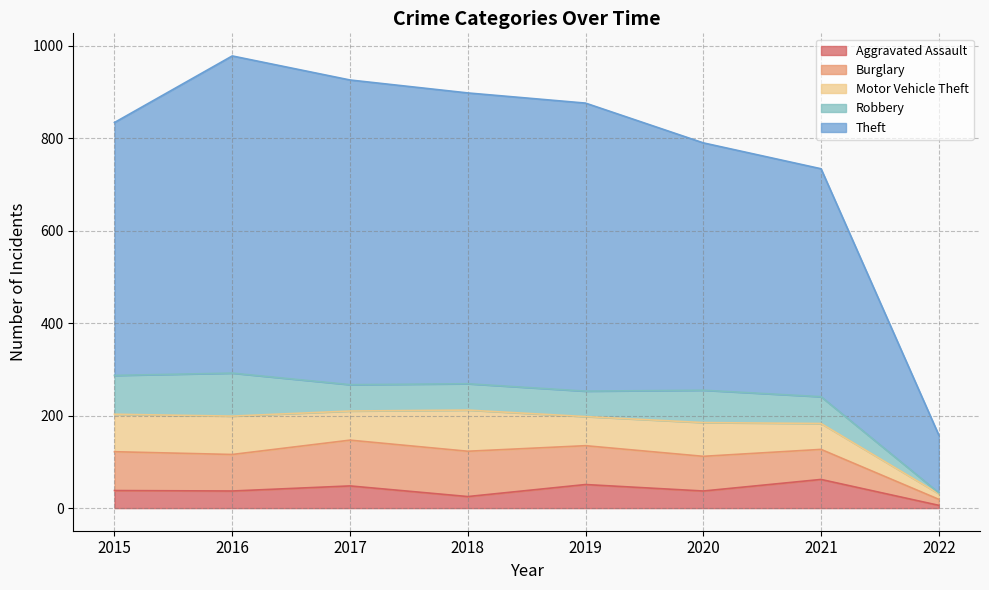

What is the average value of the Burglary series?

75